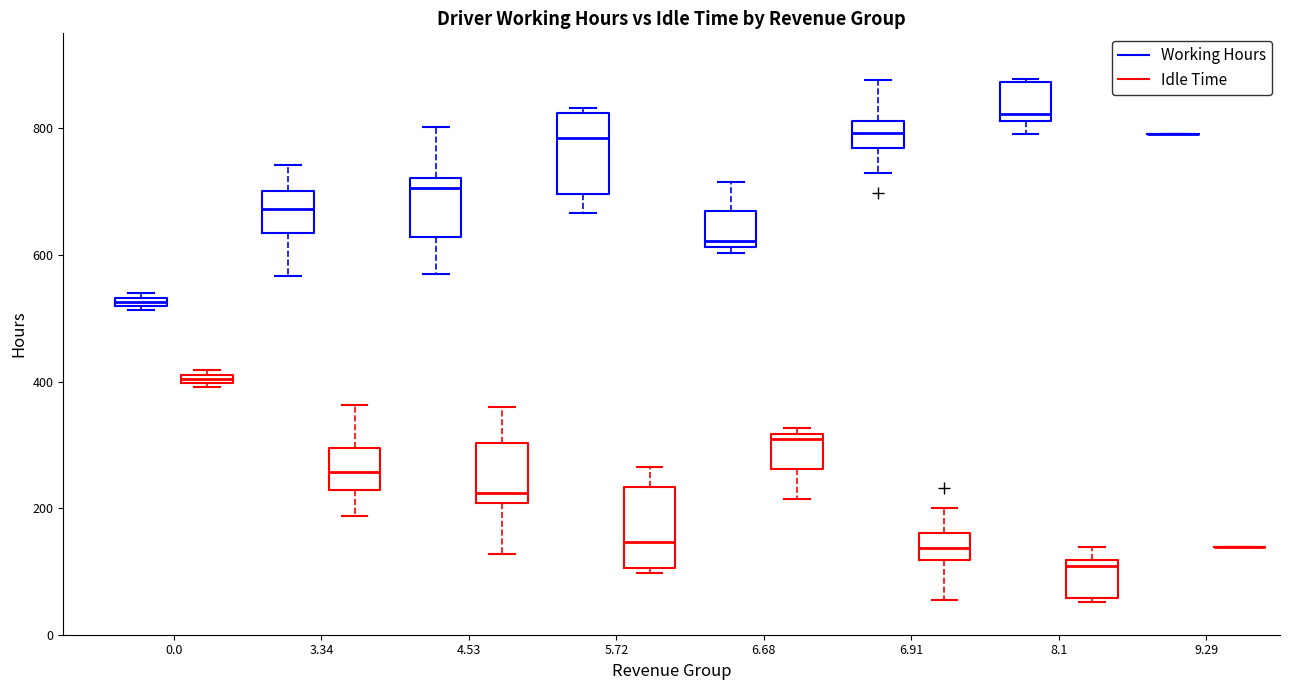

Where is the lower edge of the box for 6.91 (Idle Time) on the y-axis? The values are not printed on the chart, so give them approximately, as read against the axis.

120